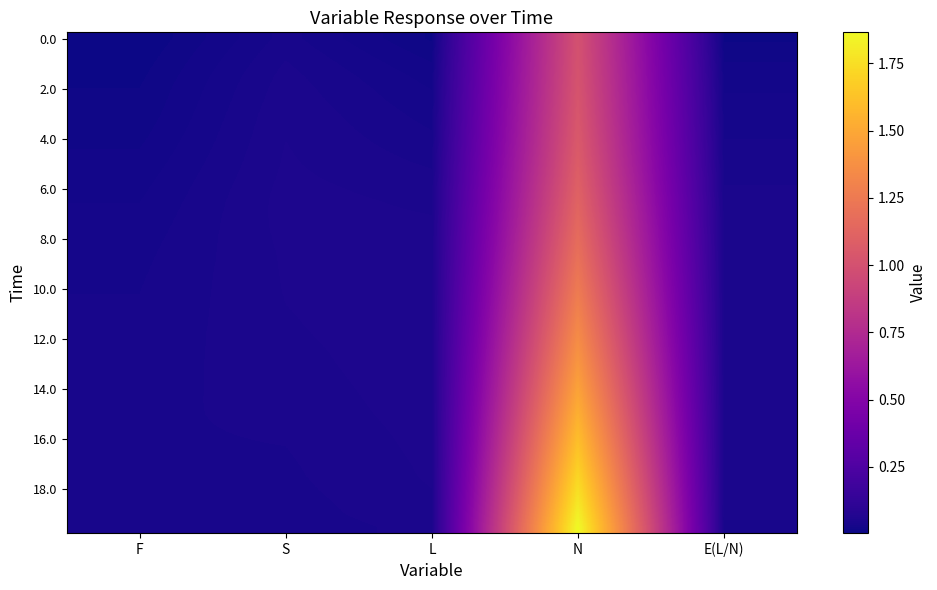

Count the number of data series in this chart.

40